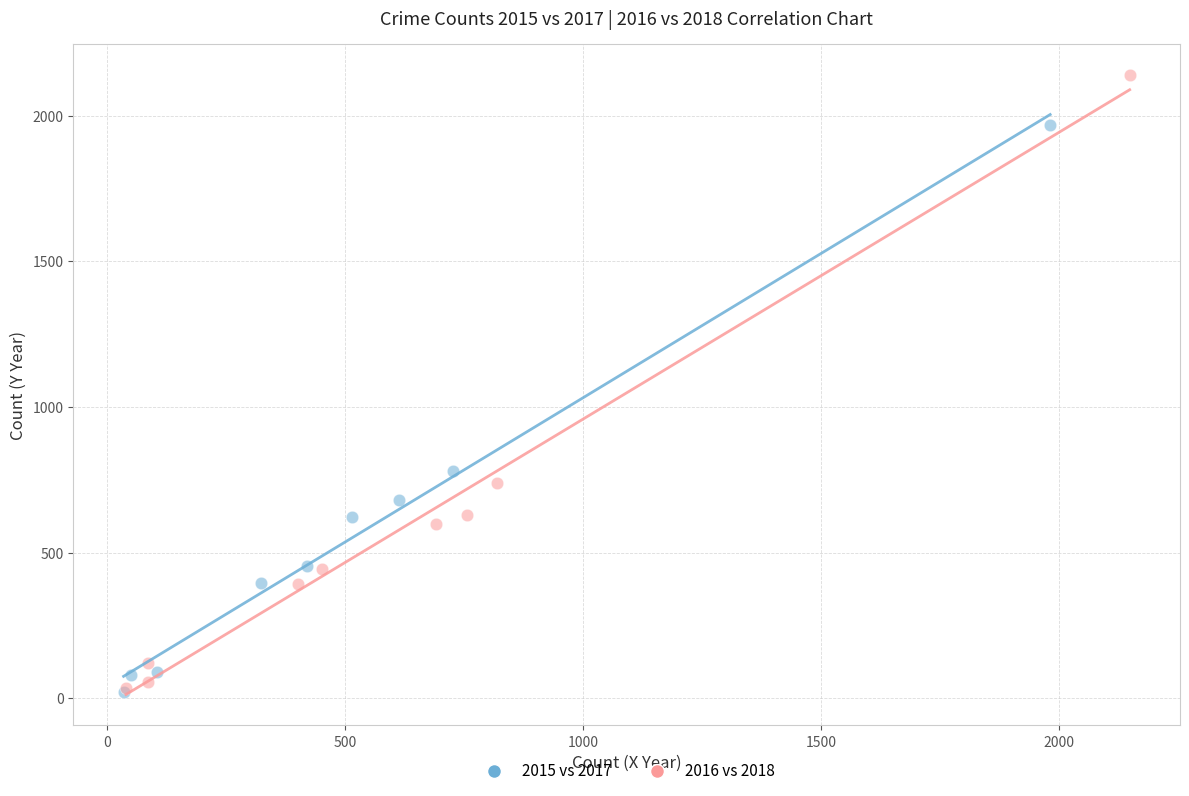

Which series has the largest Y range (max minus min)?

2016 vs 2018